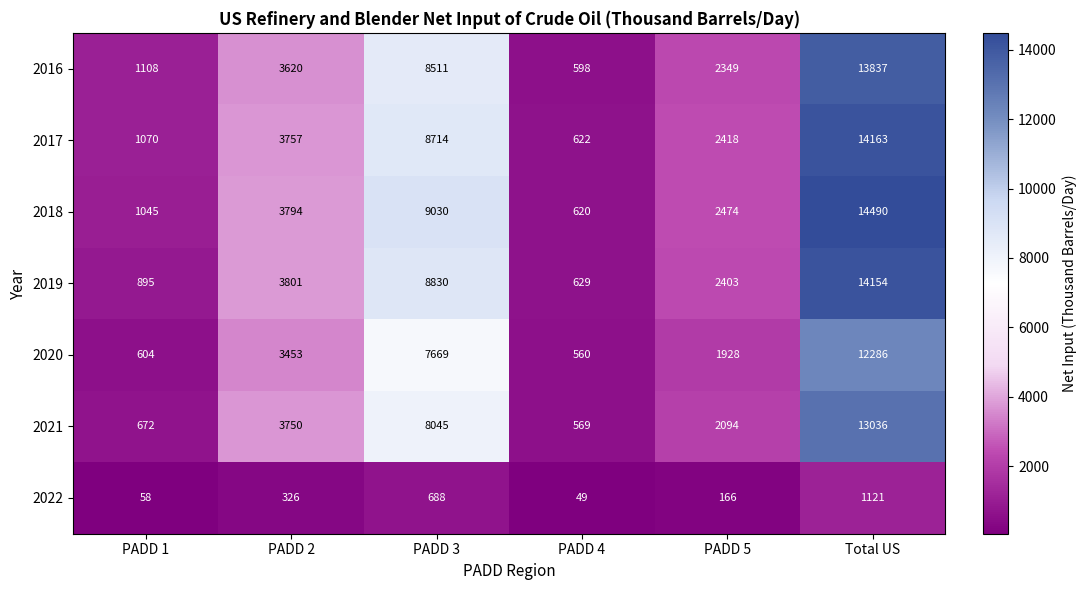

What is the average value of the 2020 series?

4417